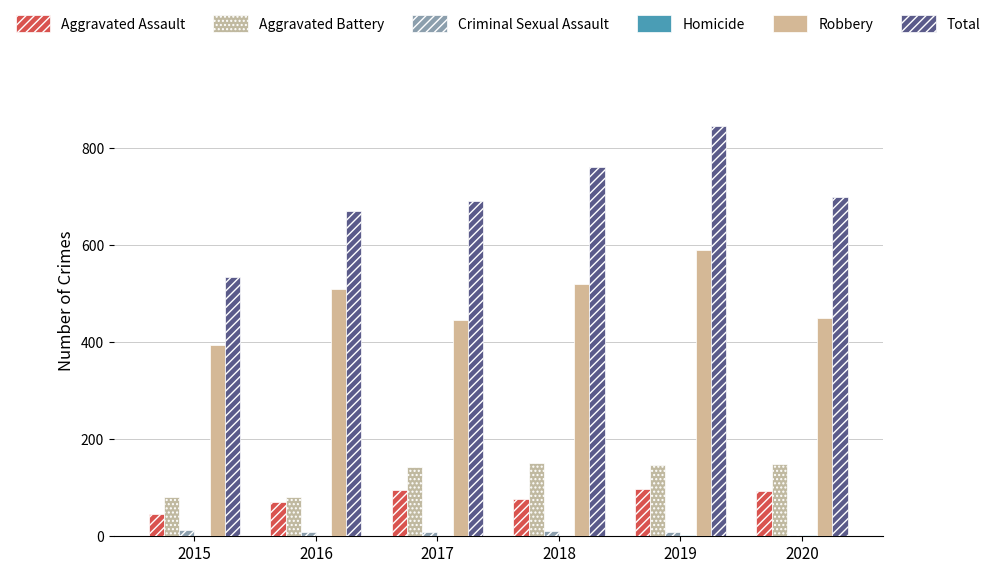

How many distinct data groups are displayed?

6